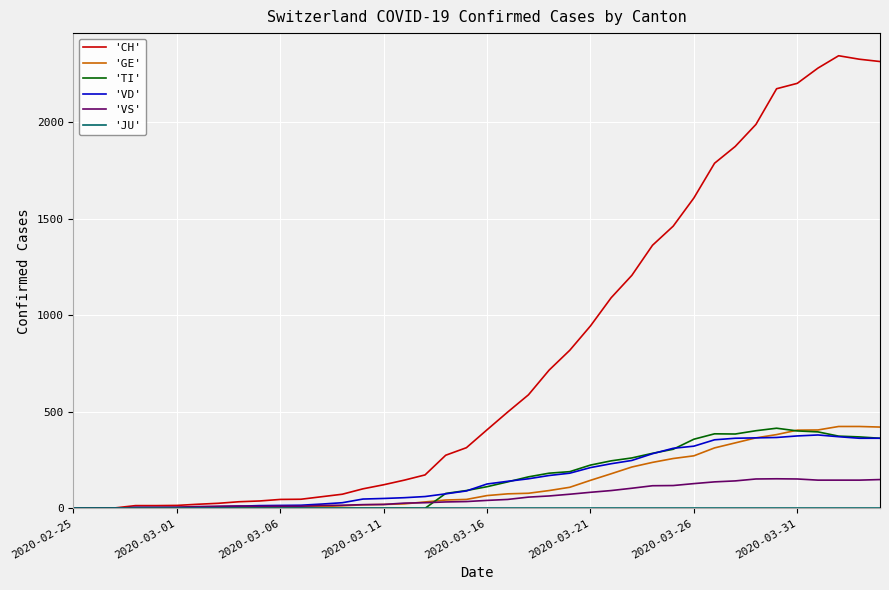

Which series has the largest total across all categories?

'CH'